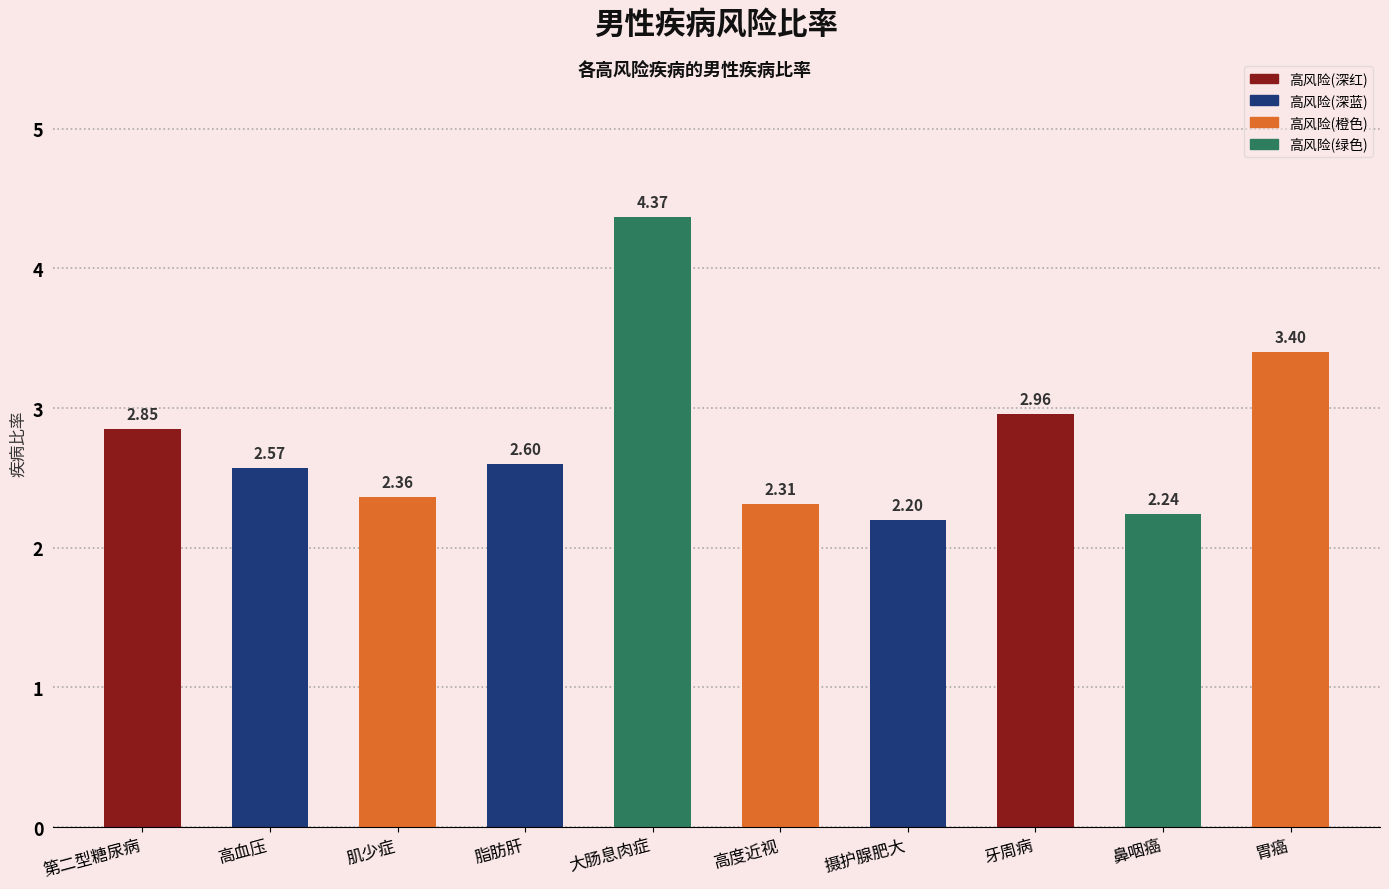

What is the label of the 9th bar from the right?

高血压